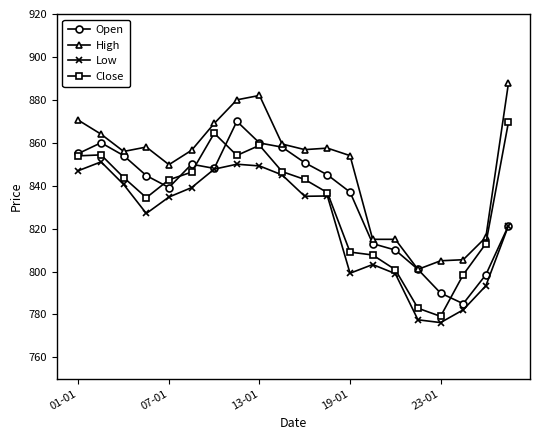

Is this an area chart (filled region under the line)?

No